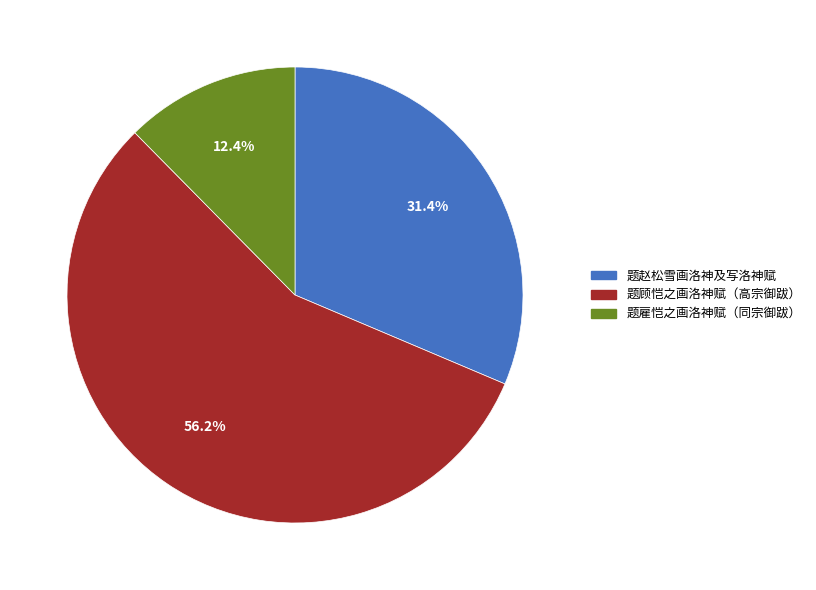

Is there any slice that represents more than half of the pie?

Yes